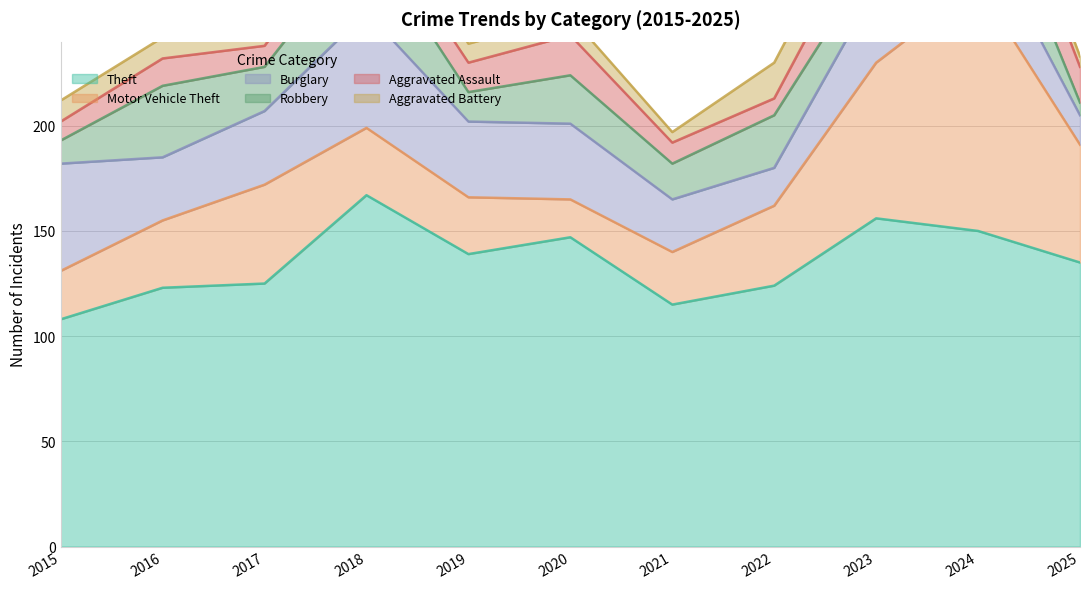

At which category does Burglary reach its first local valley?

2016